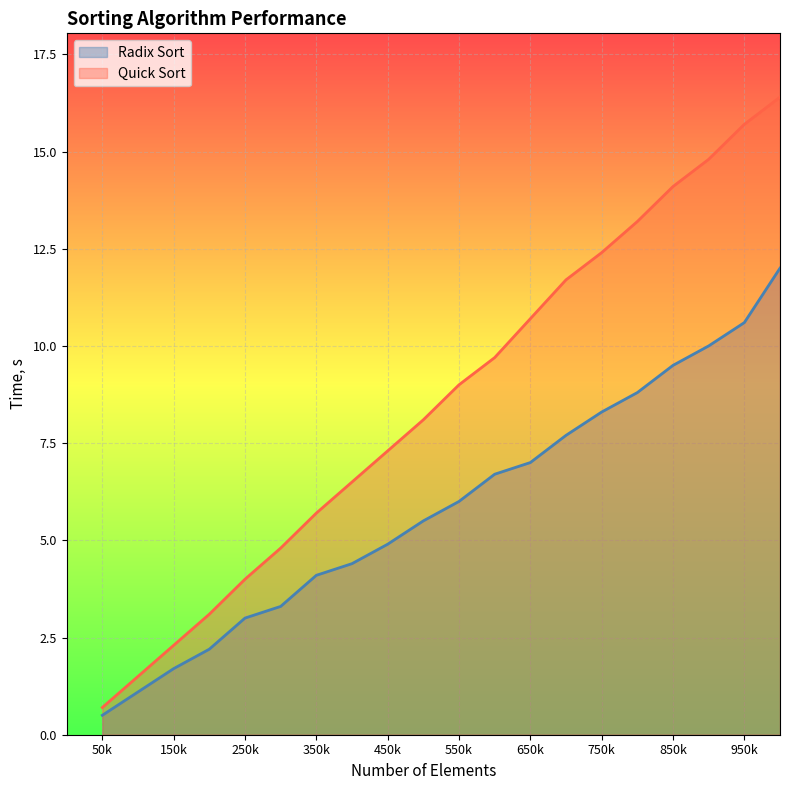

The value of Quick Sort at 550k is 12.7. True or false?

False